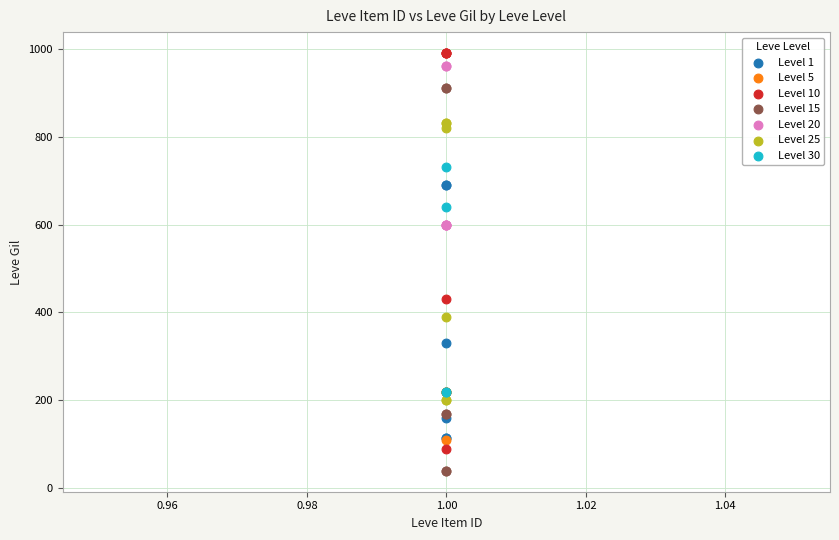

Which series contains the lowest Y value?

Level 15